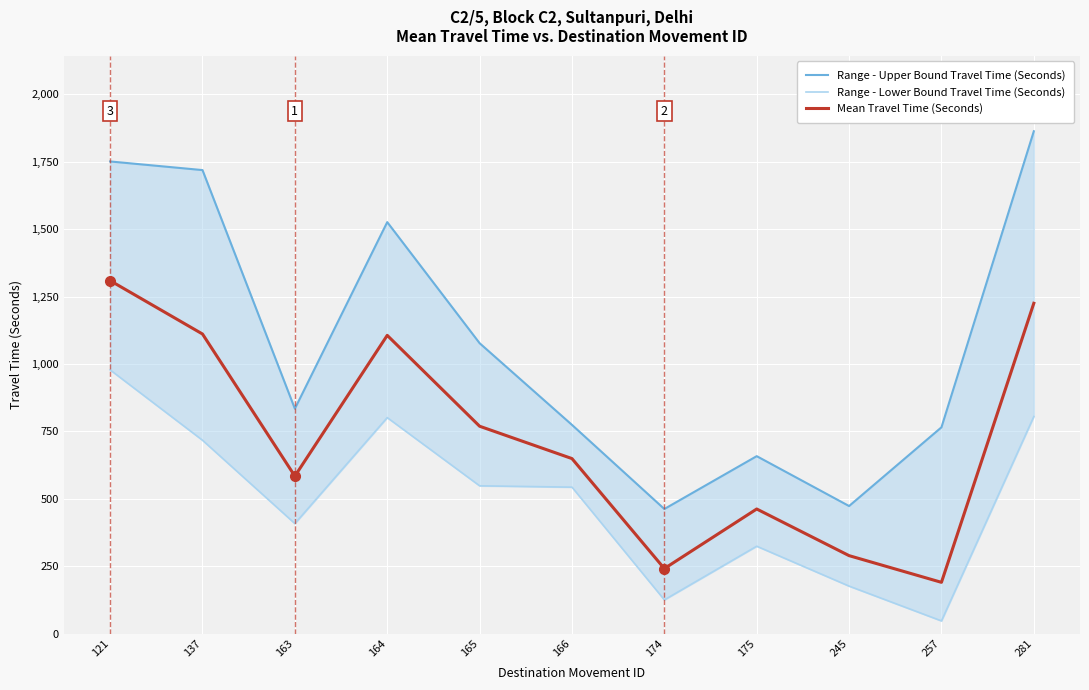

List the labels in order of Mean Travel Time (Seconds) value, largest first.

121, 281, 137, 164, 165, 166, 163, 175, 245, 174, 257